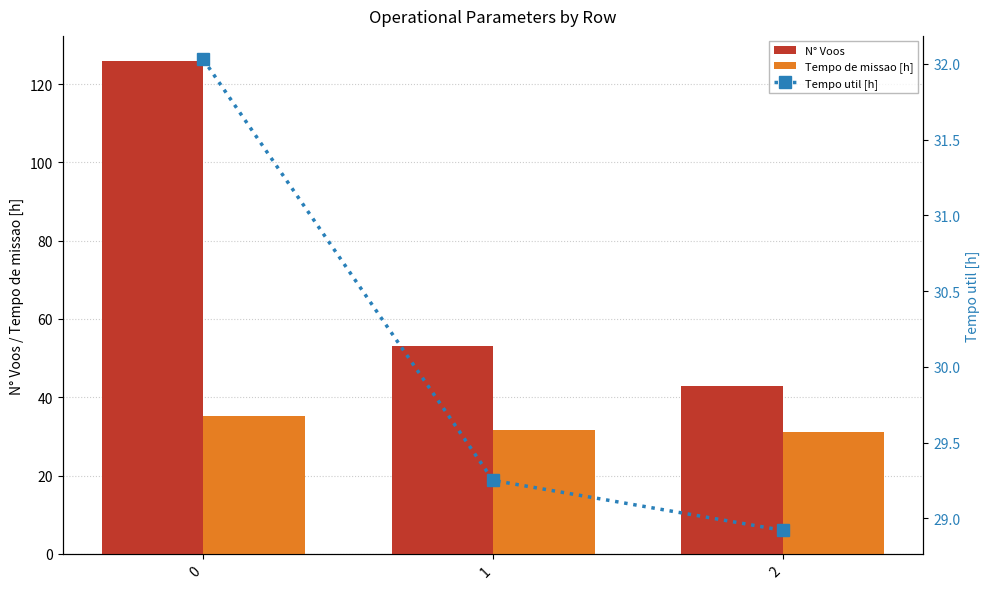

Are the bars horizontal?

No